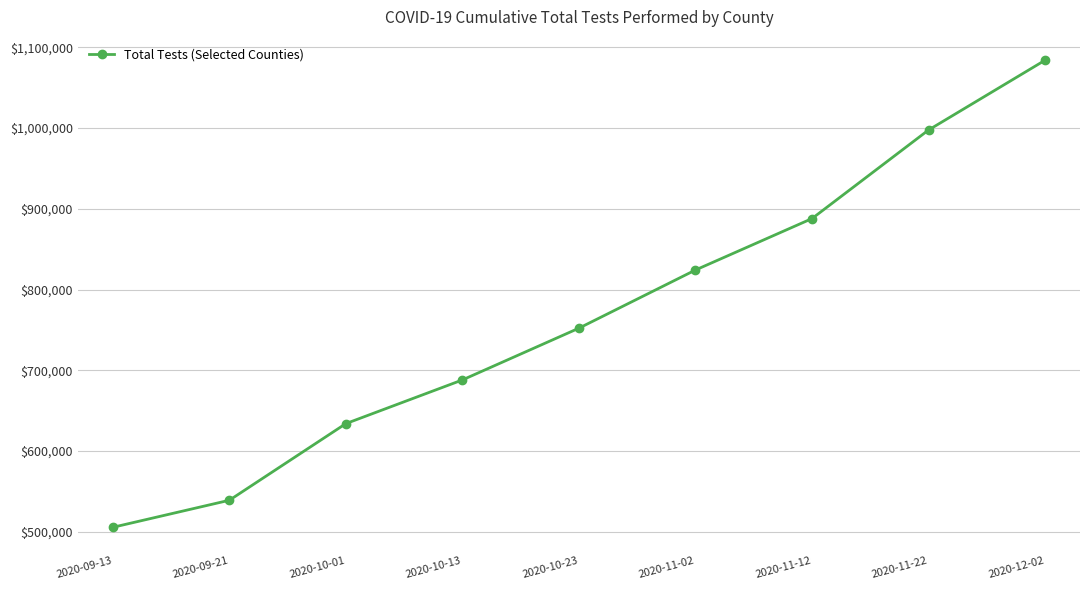

What is the label of the 1st point from the left?

2020-09-13